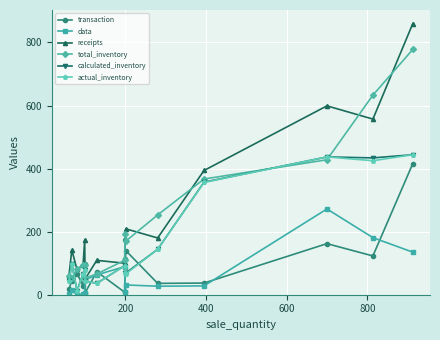

At how many categories does at least one series exceed 221?

5